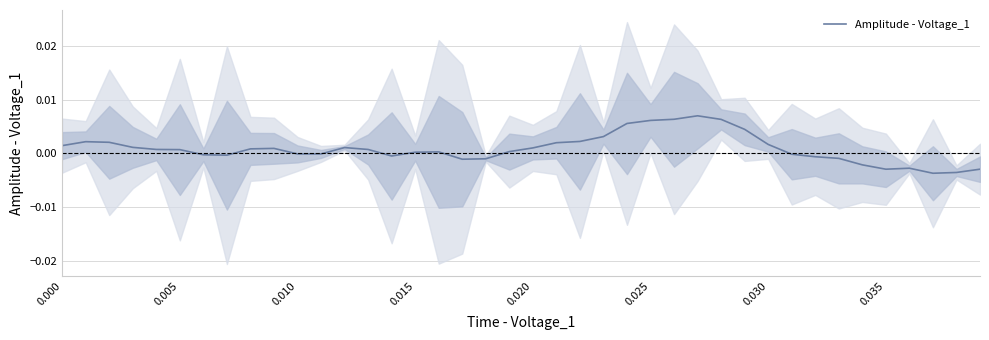

True or false: the data shows 0.0 at 0.005.

True